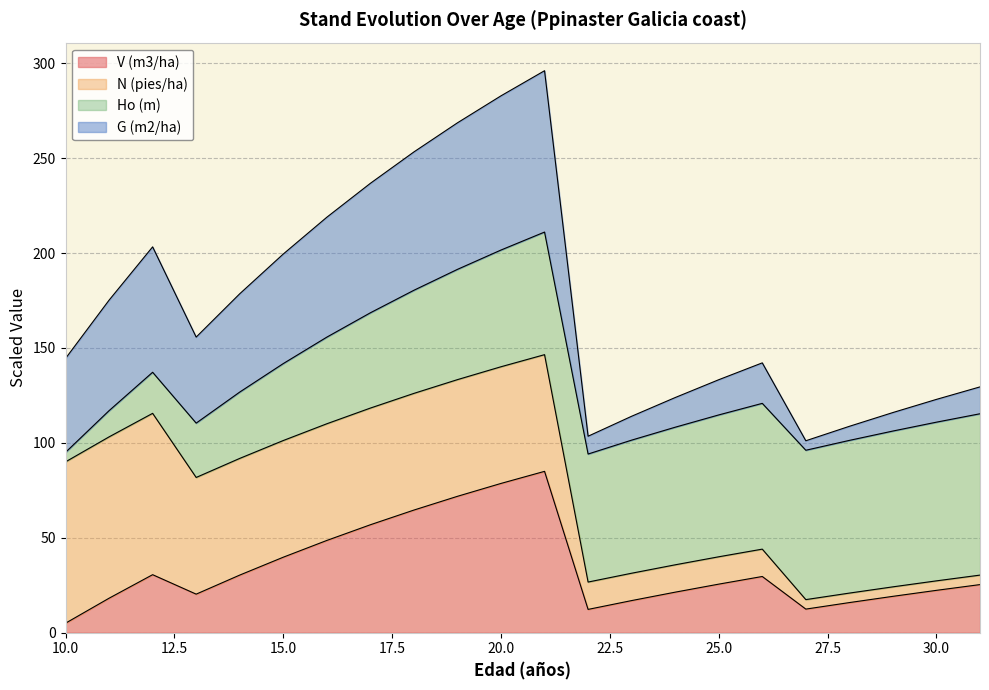

Which category has the lowest value in the V (m3/ha) series?

10.0